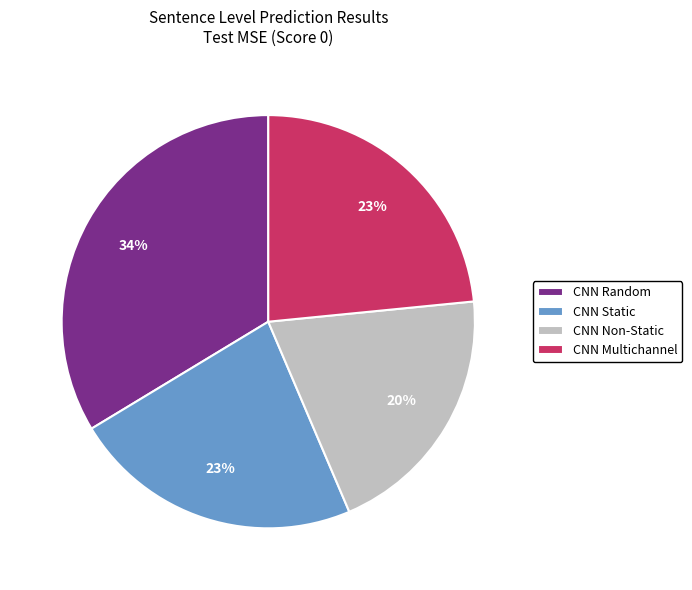

What is the ratio of the value at CNN Static to the value at CNN Non-Static?

1.1